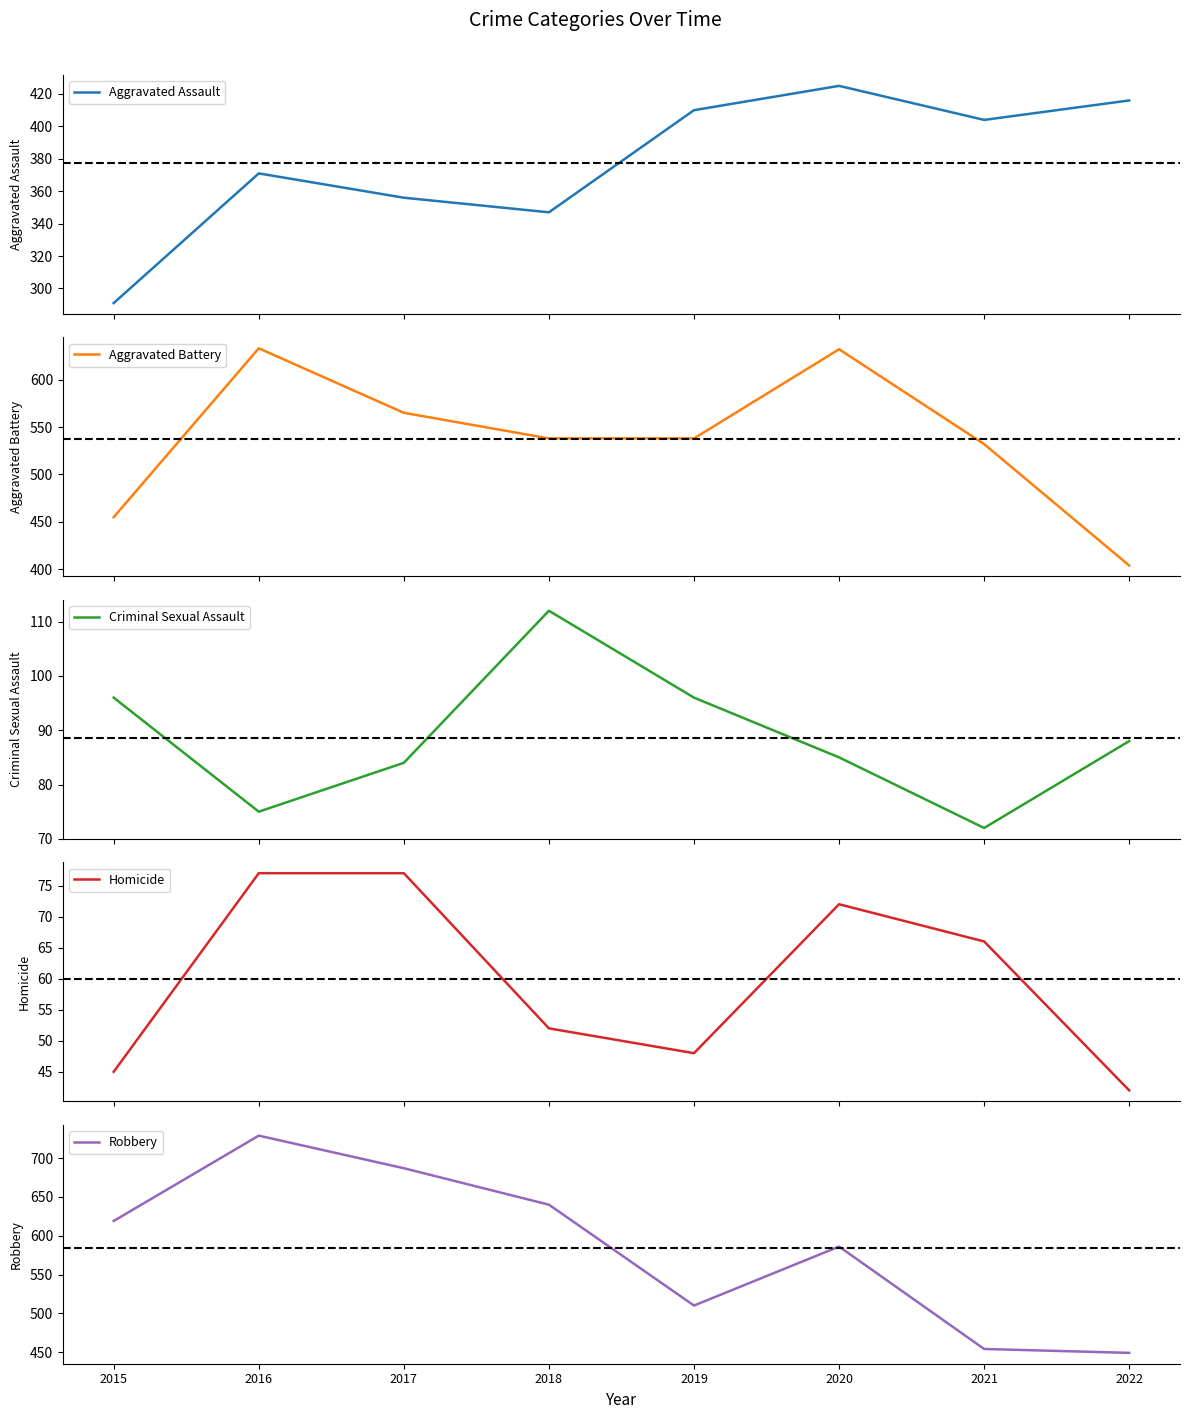

What value does the Aggravated Assault series have at 2016, to the nearest 10?

370